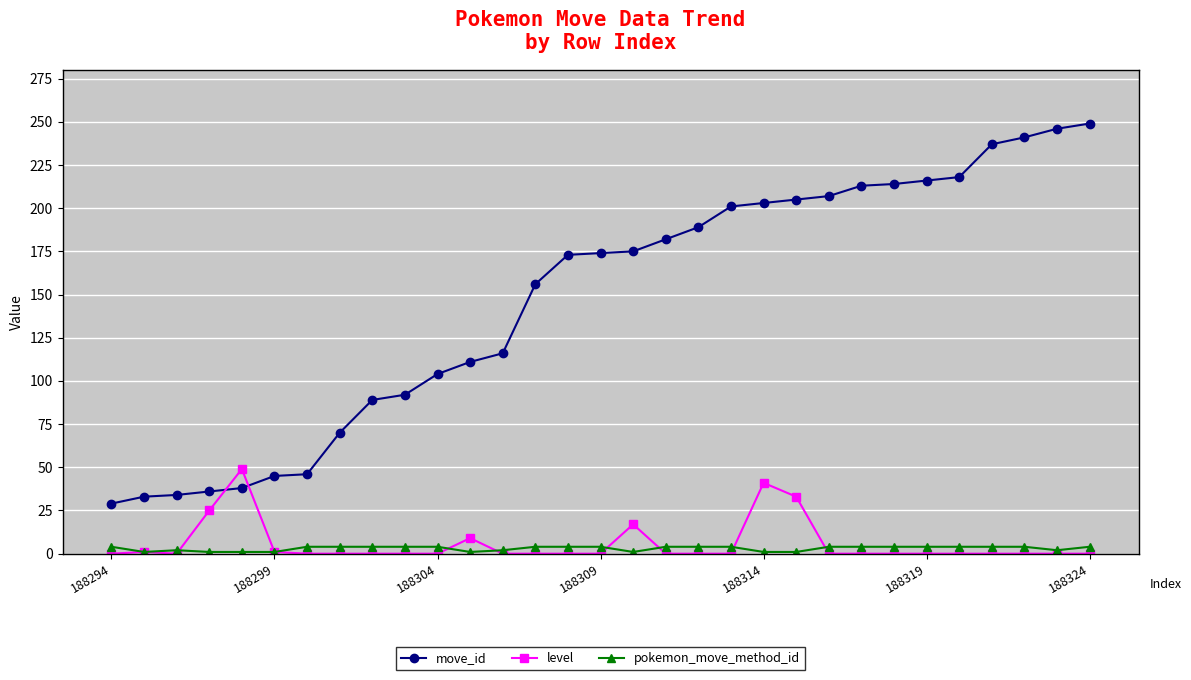

What is the highest value of the pokemon_move_method_id series?

4